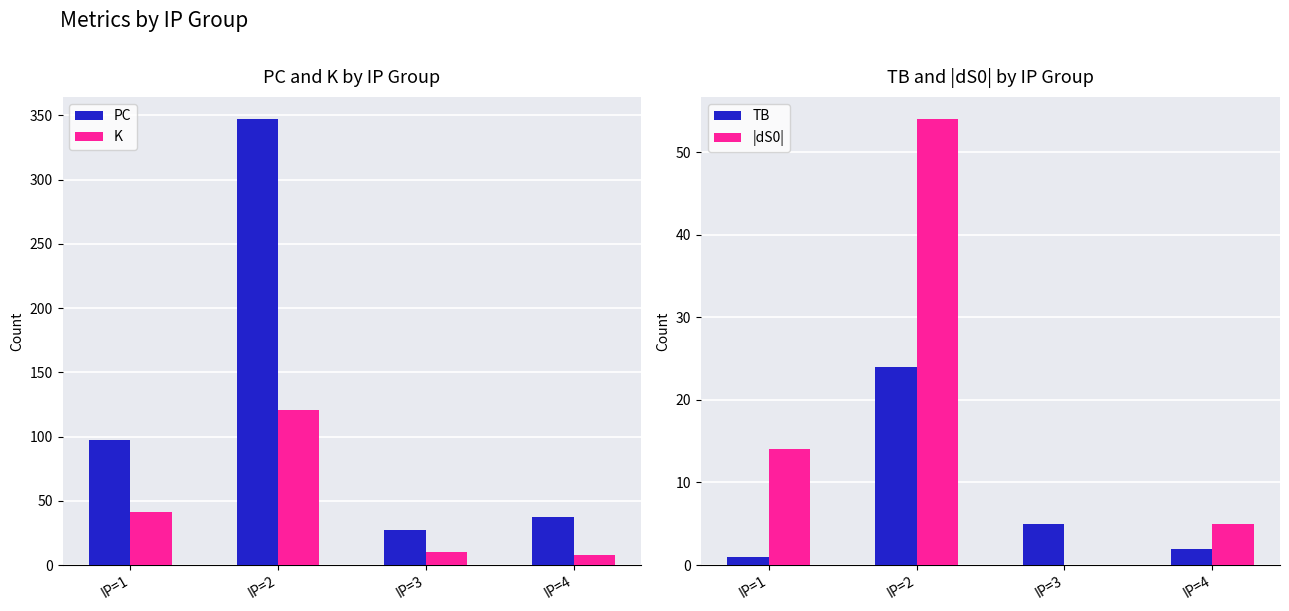

What is the greatest value displayed?

347